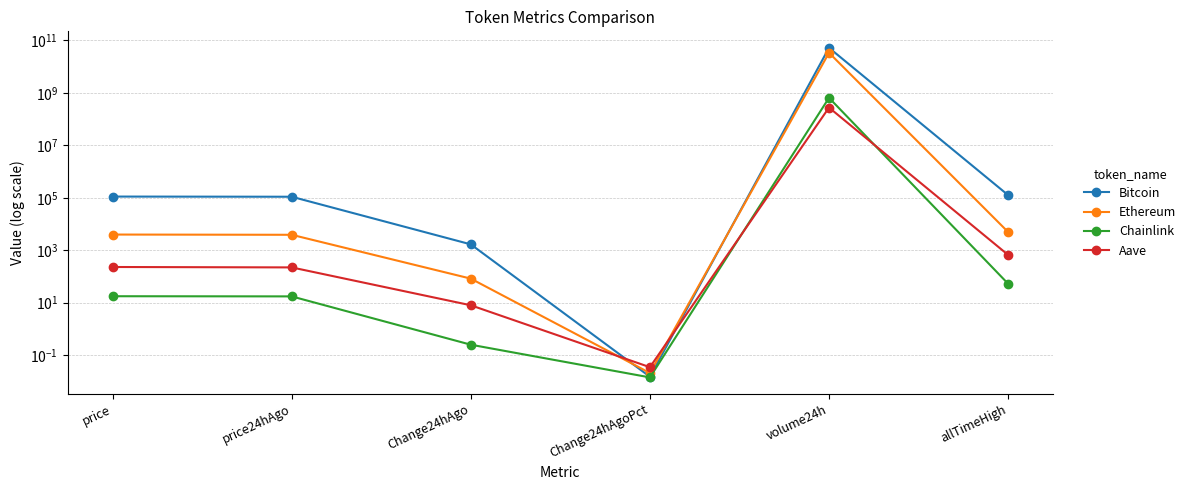

Between price24hAgo and Change24hAgo, which series saw the biggest shift?

Bitcoin